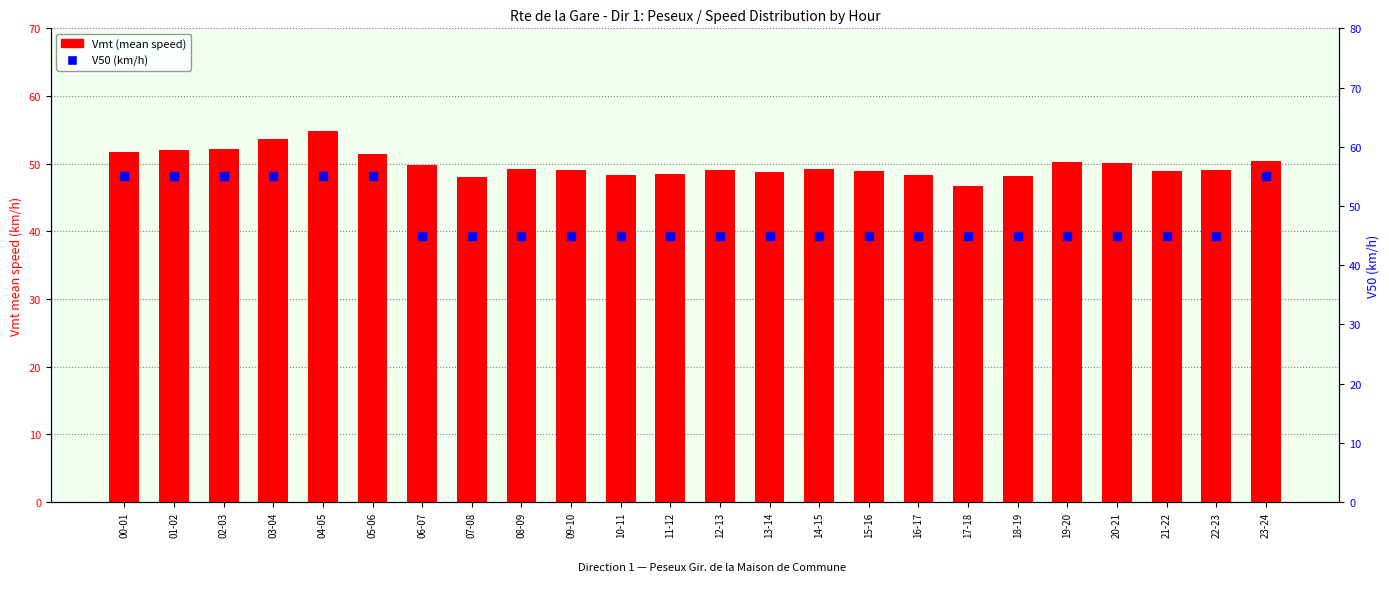

Which series has the largest total across all categories?

Vmt (mean speed)